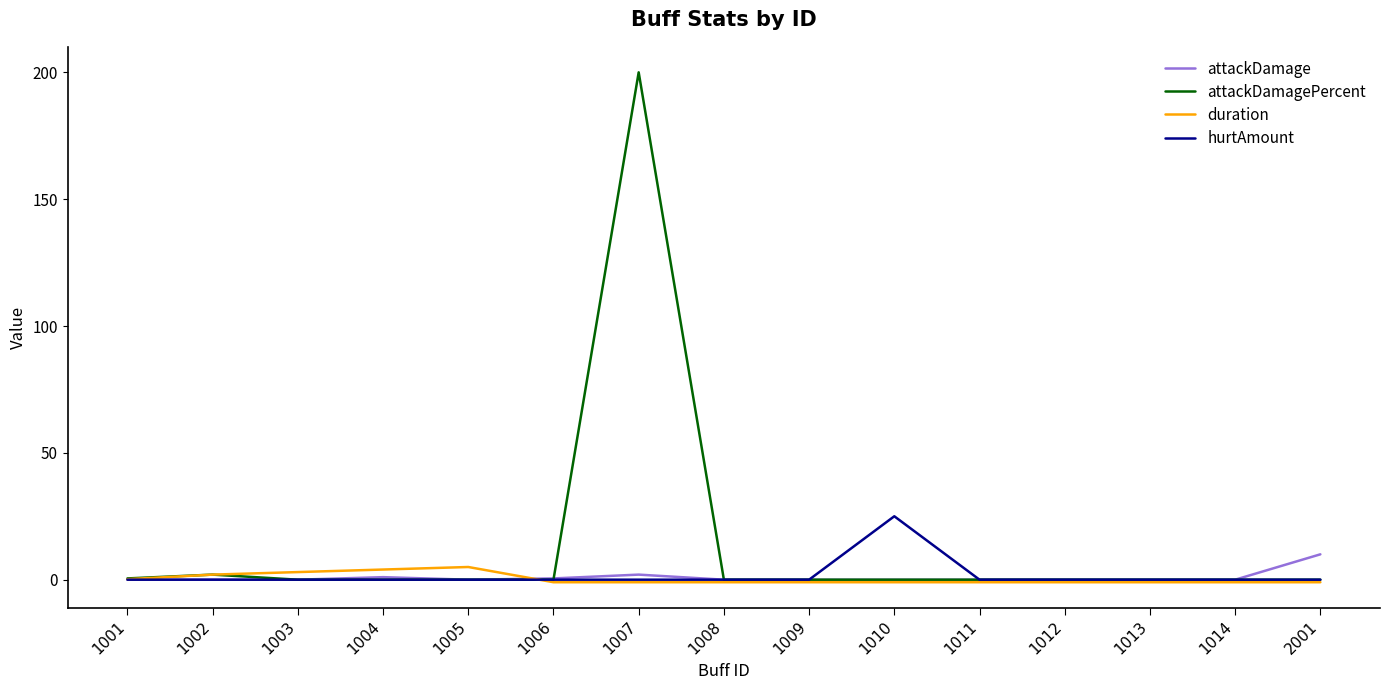

Which series has the largest range (max minus min)?

attackDamagePercent